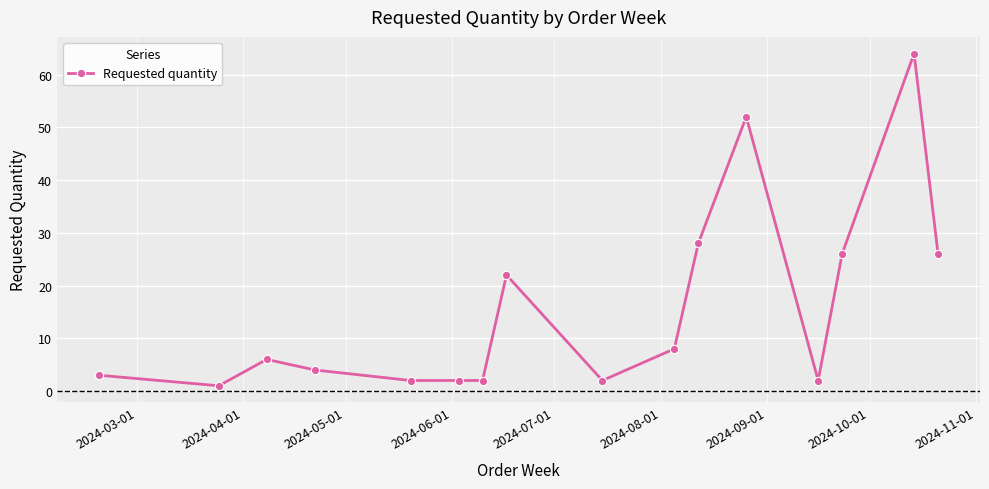

True or false: there are more than 2 points higher than both neighbors.

True